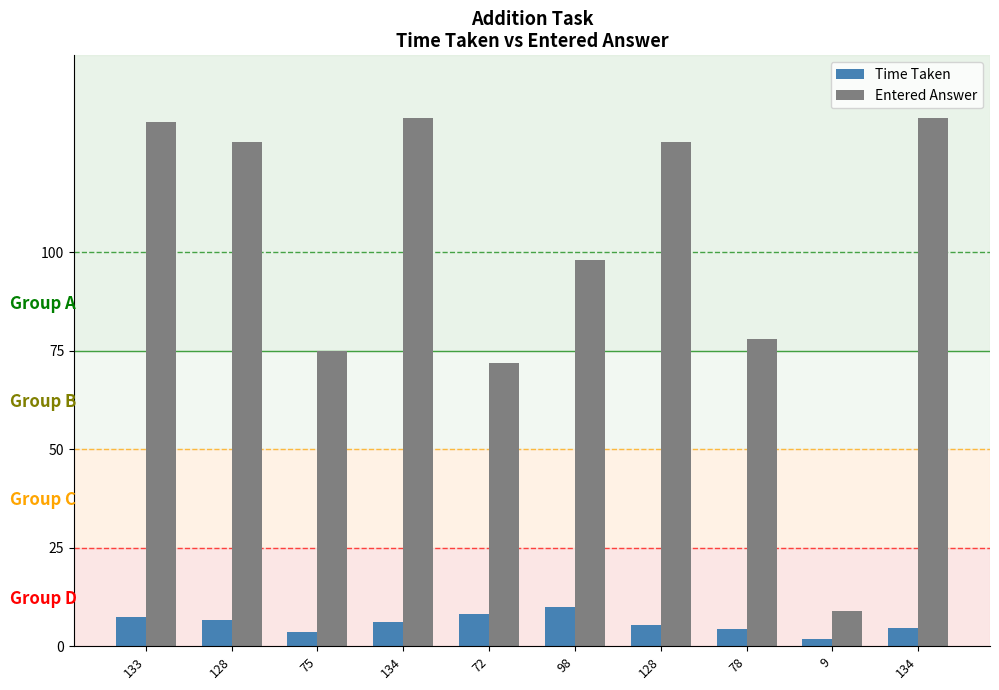

How many series are shown in this chart?

2